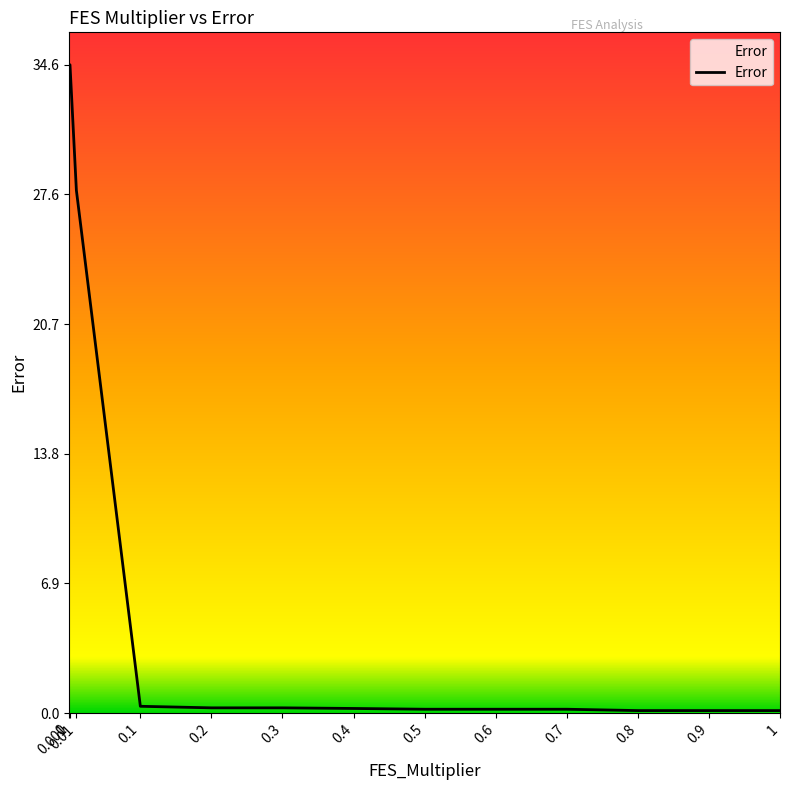

What is the maximum value shown in the chart?

34.6